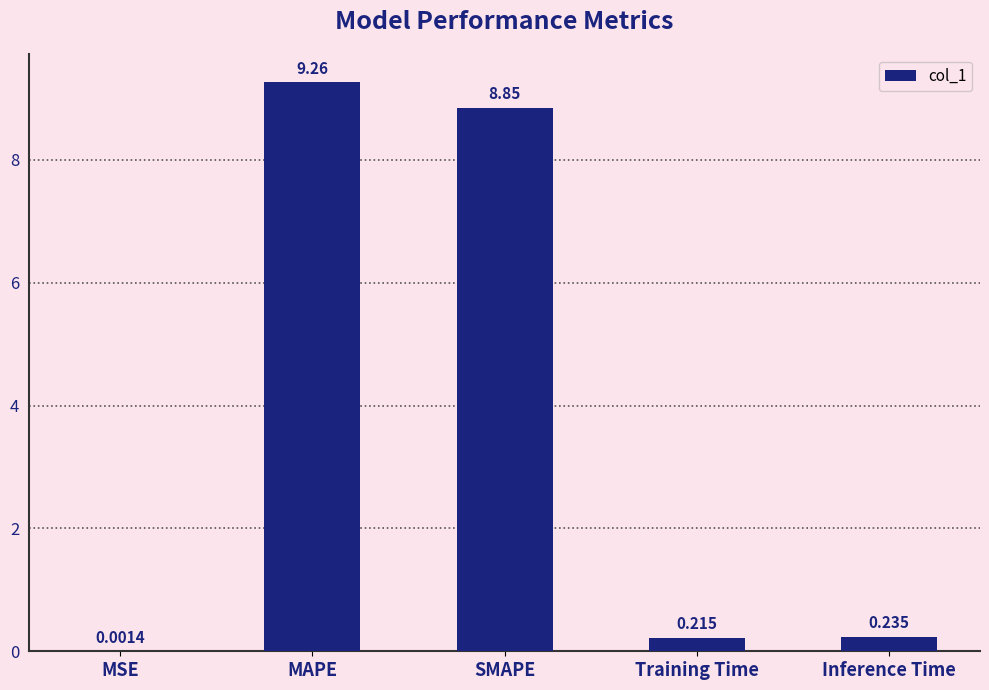

Which label corresponds to the largest value in the chart?

MAPE